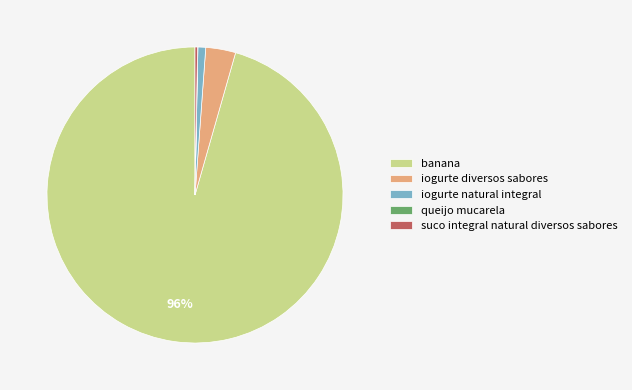

True or false: banana accounts for 96% of the total.

True